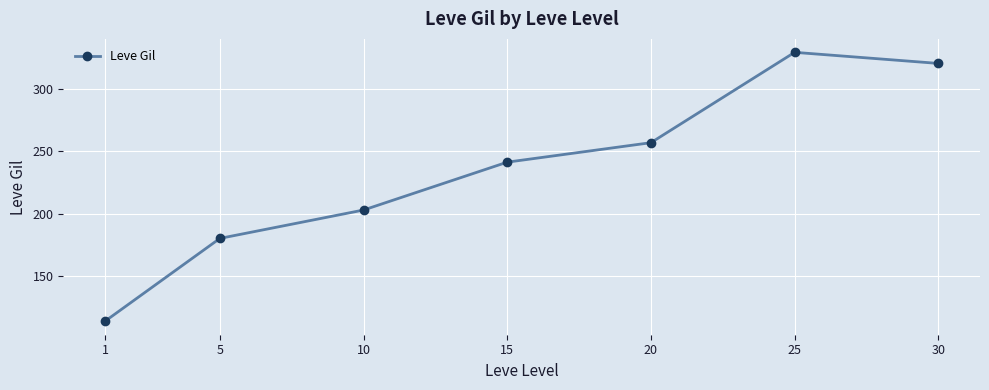

At which category does the data reach its first local peak?

25